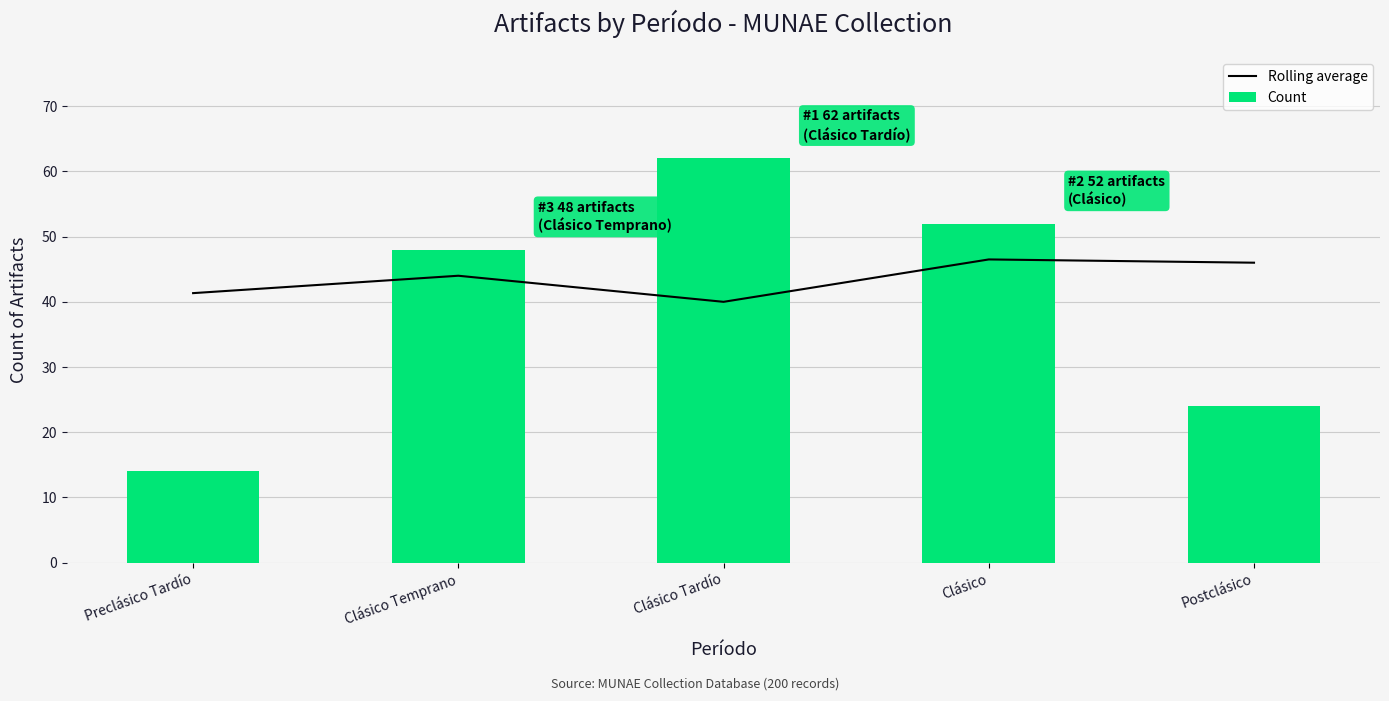

Read the Rolling average value at Preclásico Tardío.

41.3